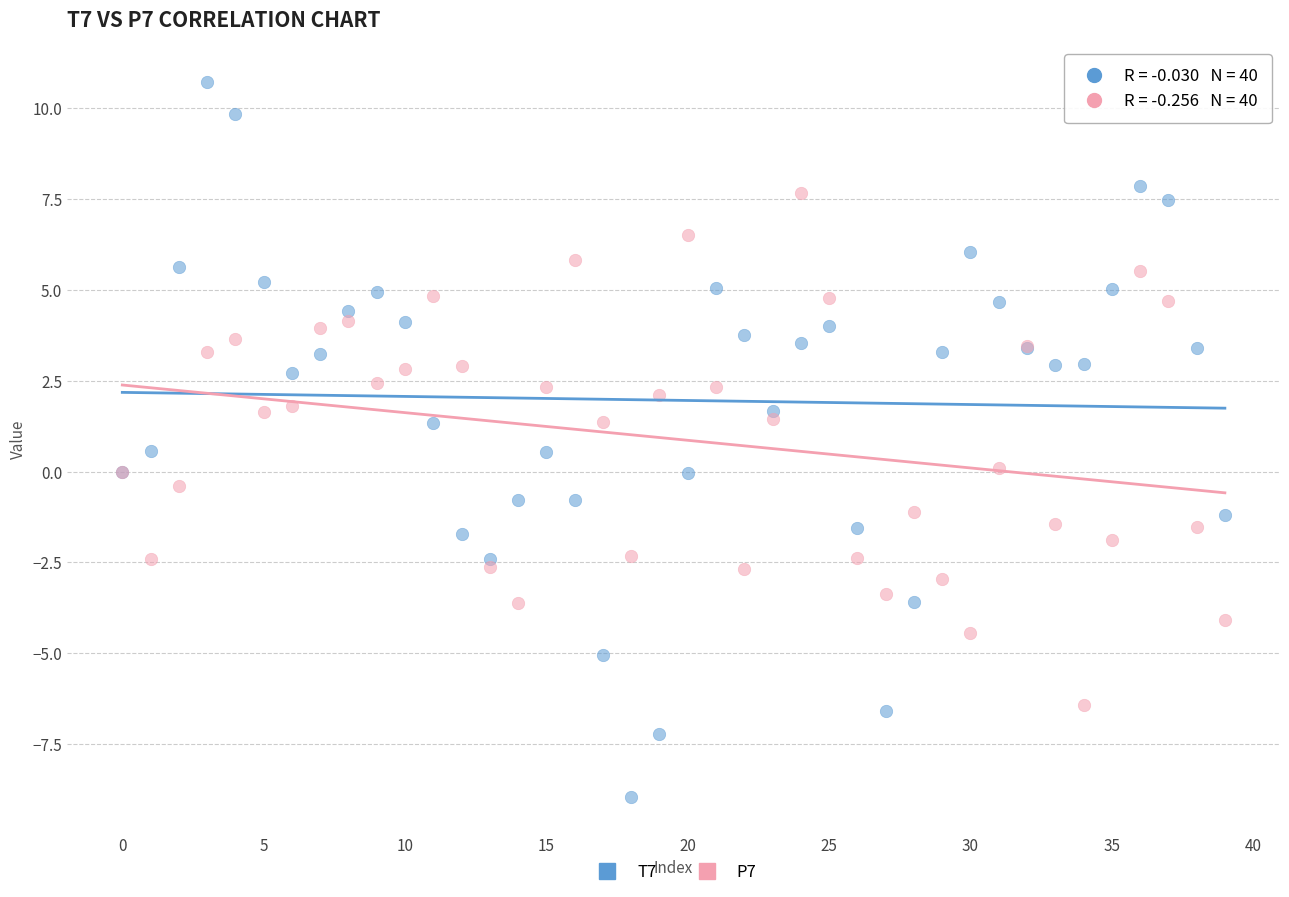

What are all the series names shown in the legend?

T7, P7